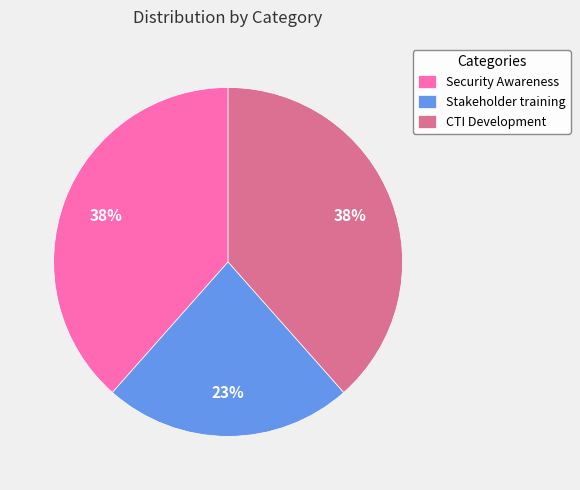

Count the number of slices in the pie.

3